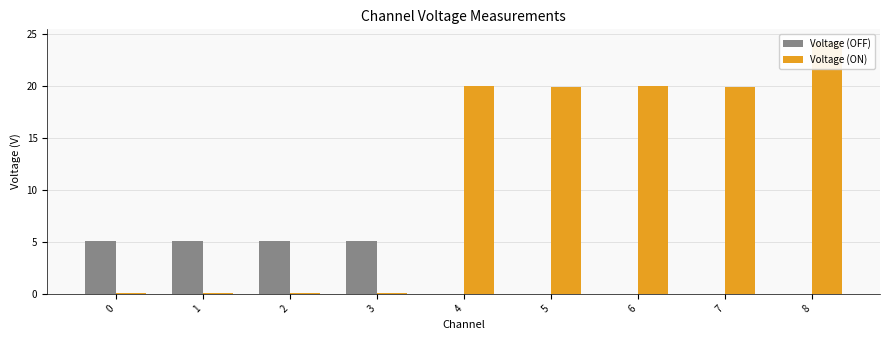

What are all the series names shown in the legend?

Voltage (OFF), Voltage (ON)